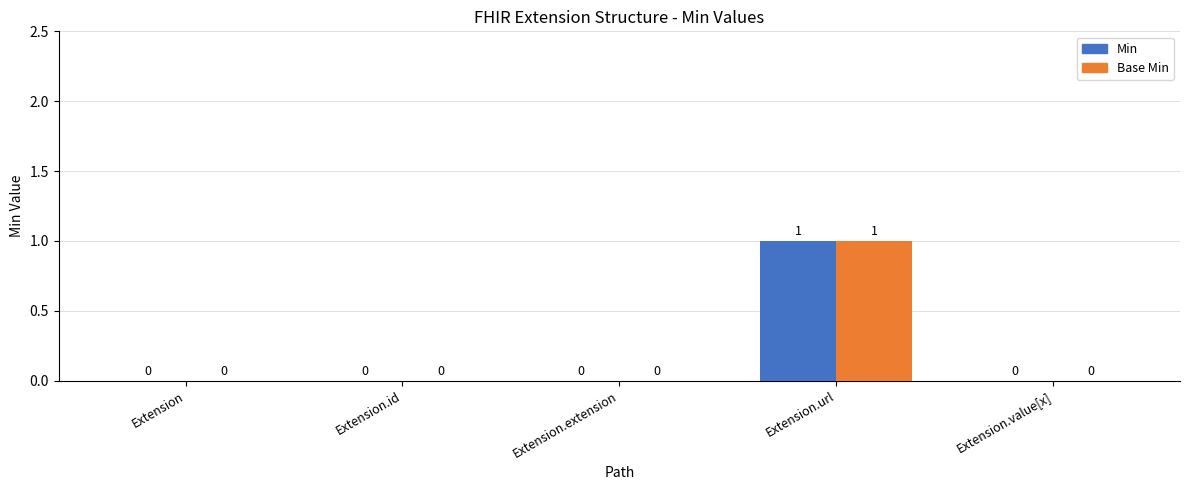

What is the sum of all Min values?

1